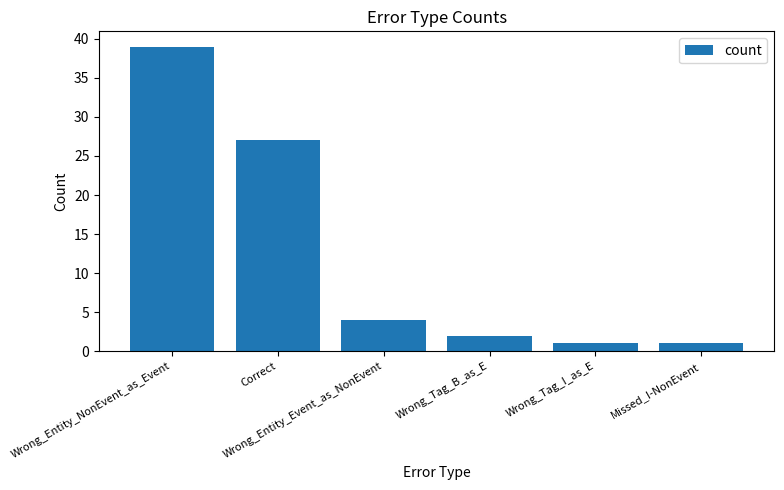

Reading left to right, list all the values displayed in this chart.

39	27	4	2	1	1